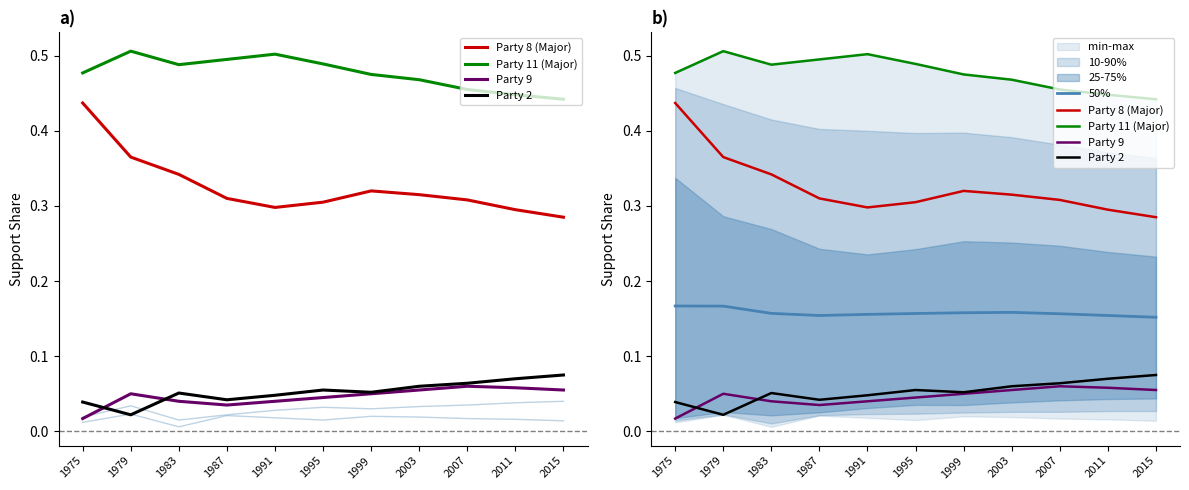

Does the chart have visible grid lines?

No